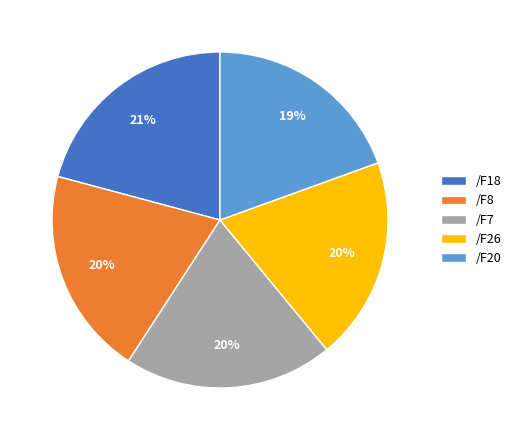

How many slices are in this pie chart?

5